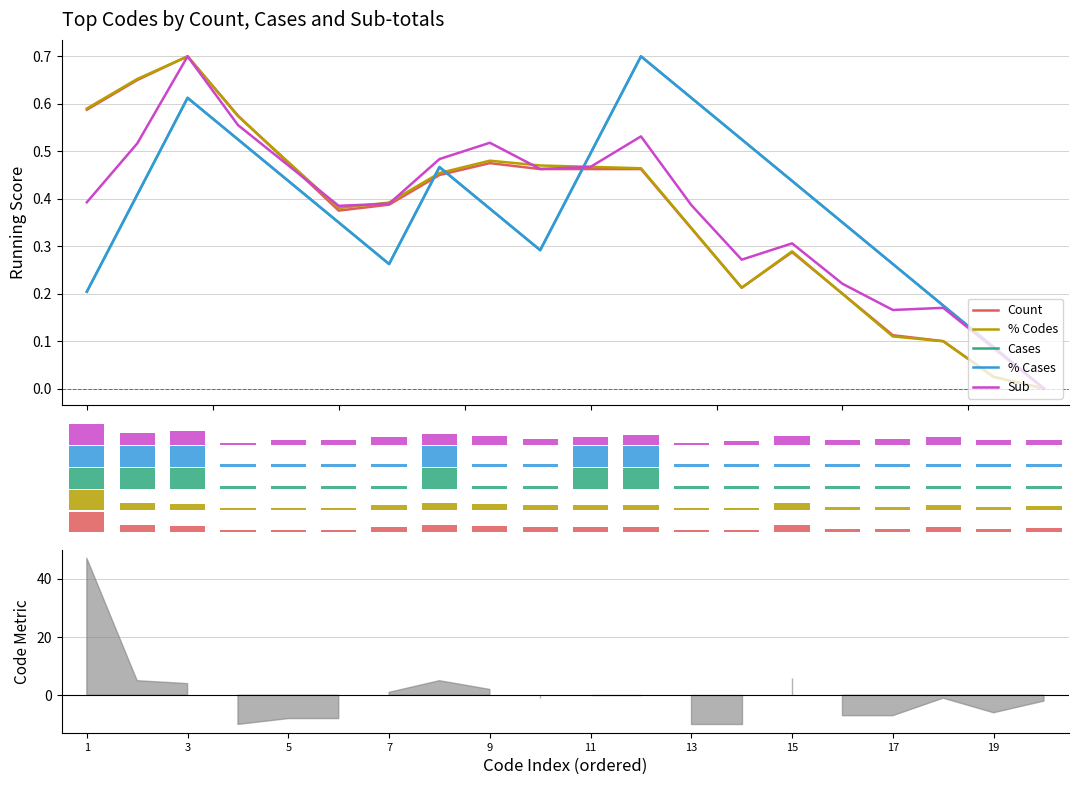

Rank the series by their maximum value, from highest to lowest.

Count, Sub, Cases, % Cases, % Codes